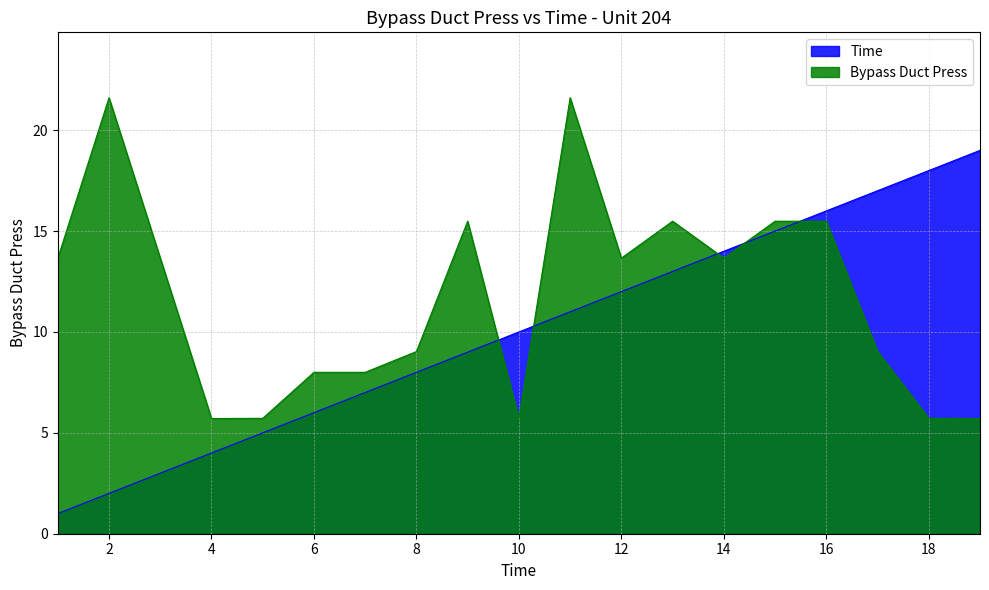

True or false: Time and Bypass Duct Press intersect in this chart.

True